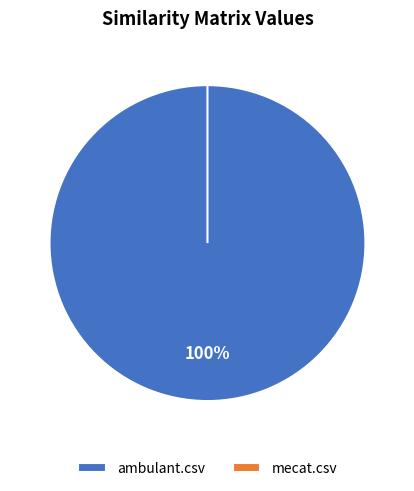

Which slice is the smallest?

mecat.csv